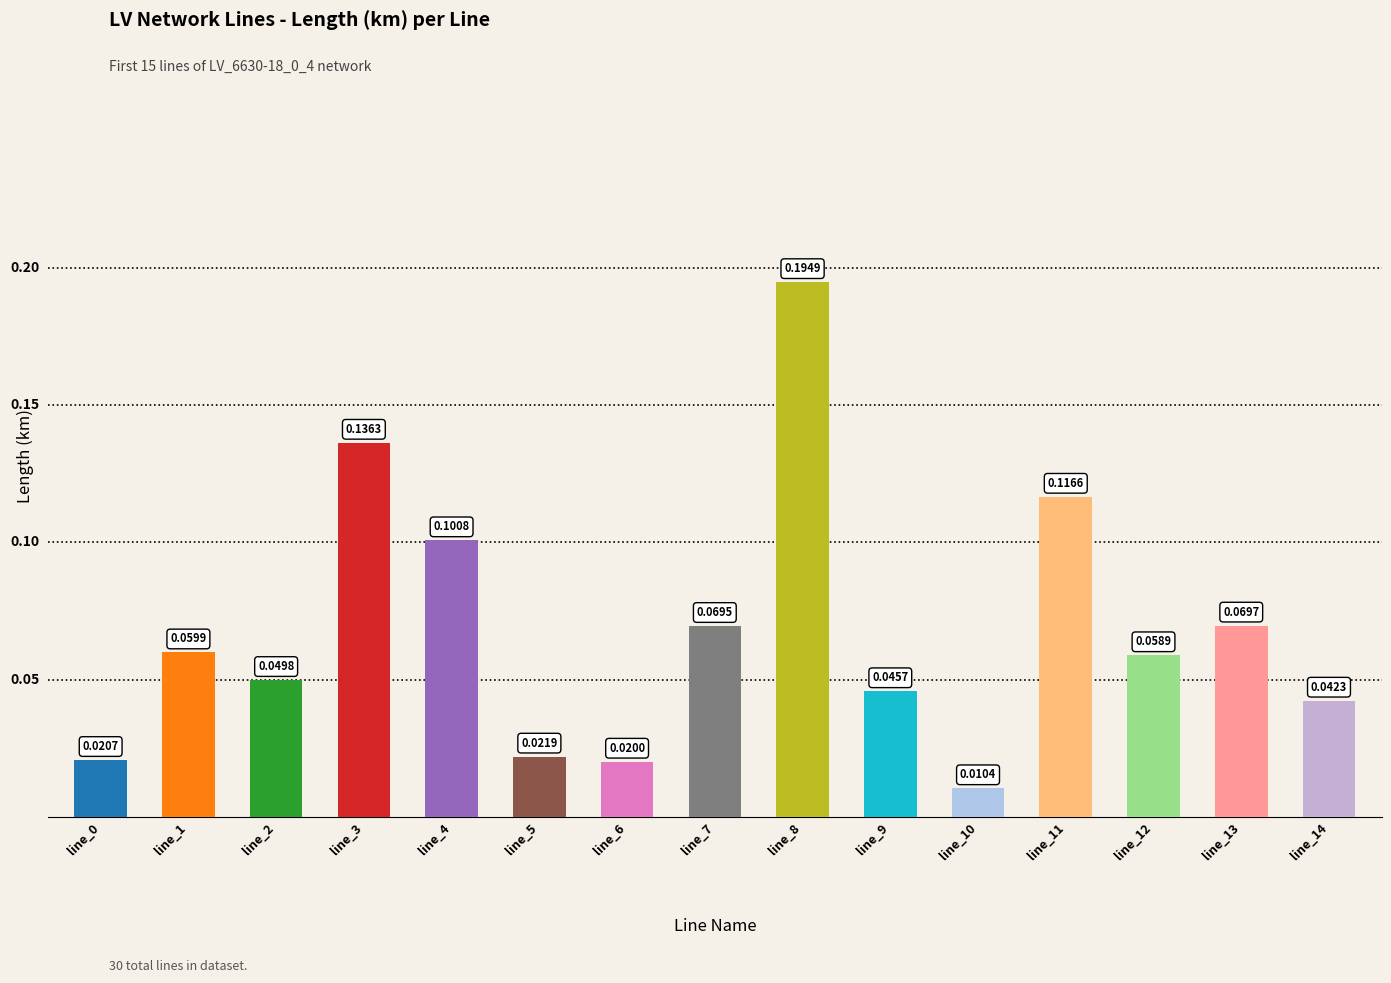

What is the value of the 8th bar from the left?

0.1